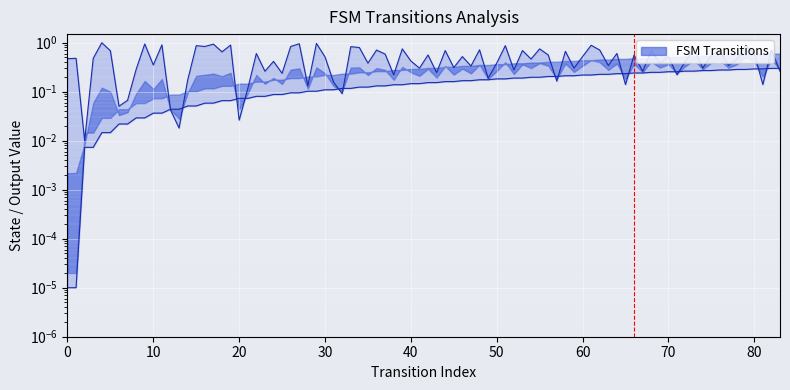

What is the change in value from 0 to 10?

+1